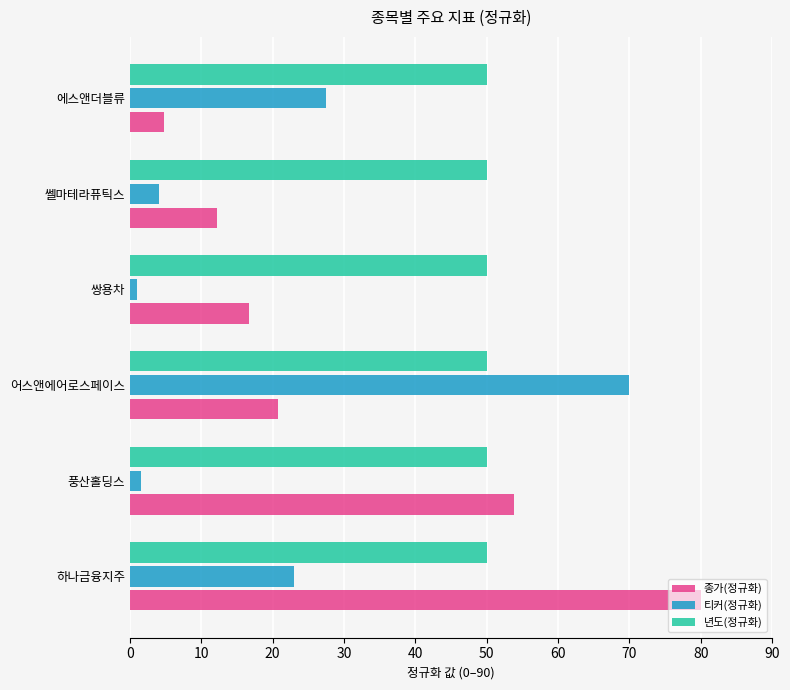

Which series changed the most between 어스앤에어로스페이스 and 쎌마테라퓨틱스?

티커(정규화)